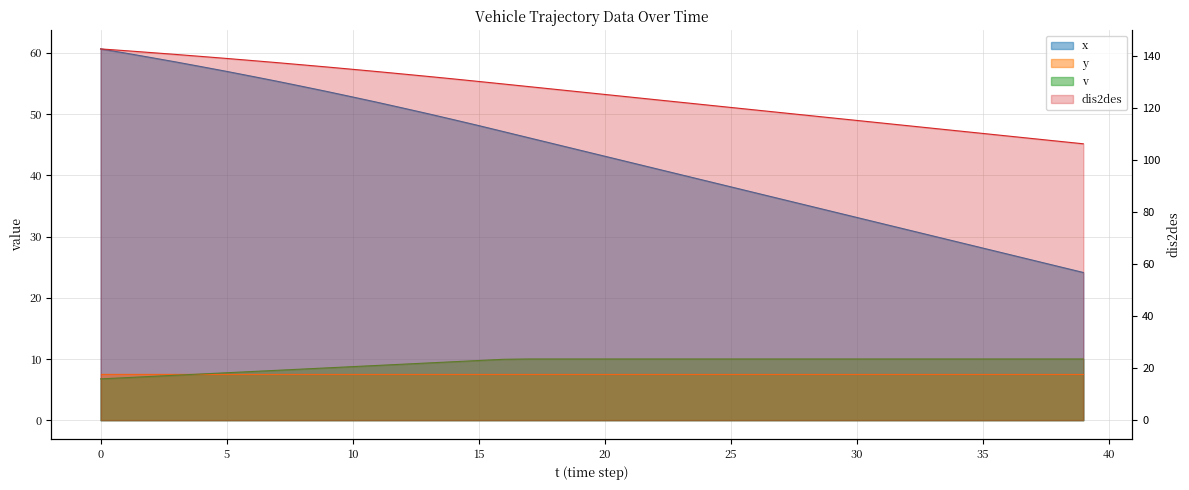

Where is v nearest to the value 8?

6